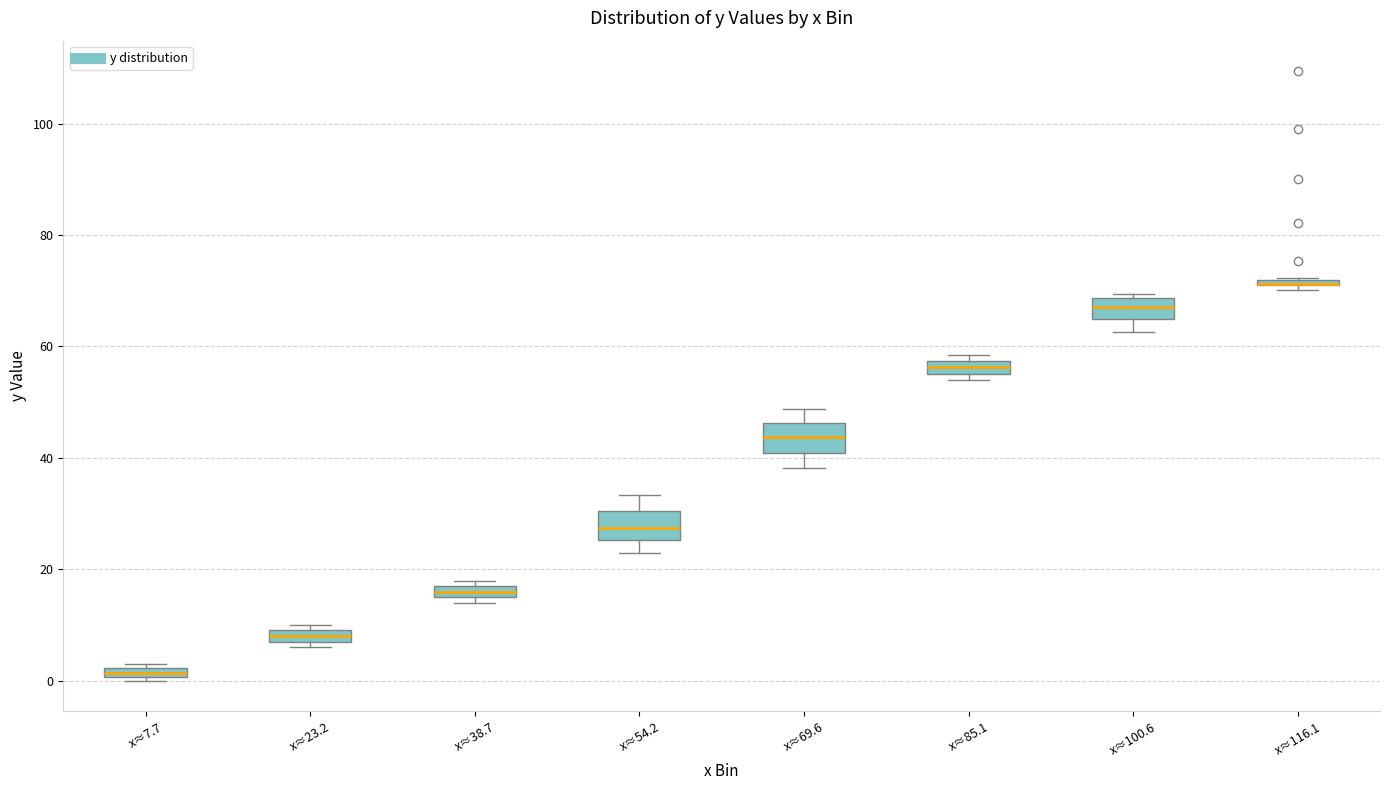

Where is the lower edge of the box for x≈7.7 on the y-axis? The values are not printed on the chart, so give them approximately, as read against the axis.

0